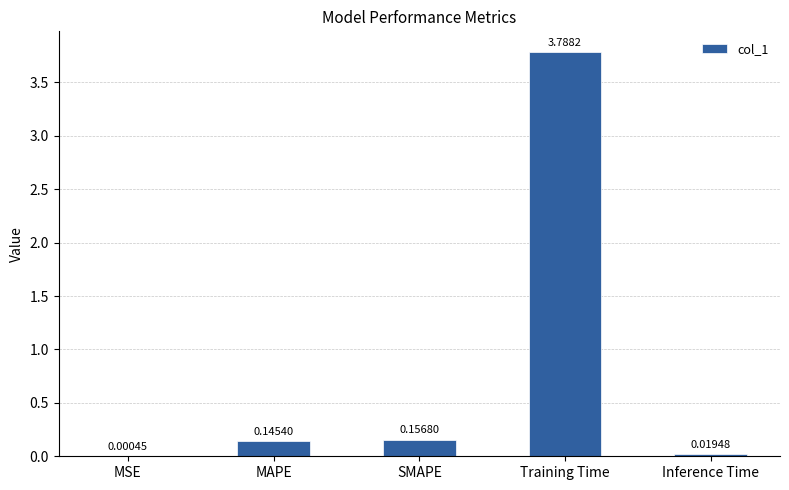

What is the sum of all values?

4.1